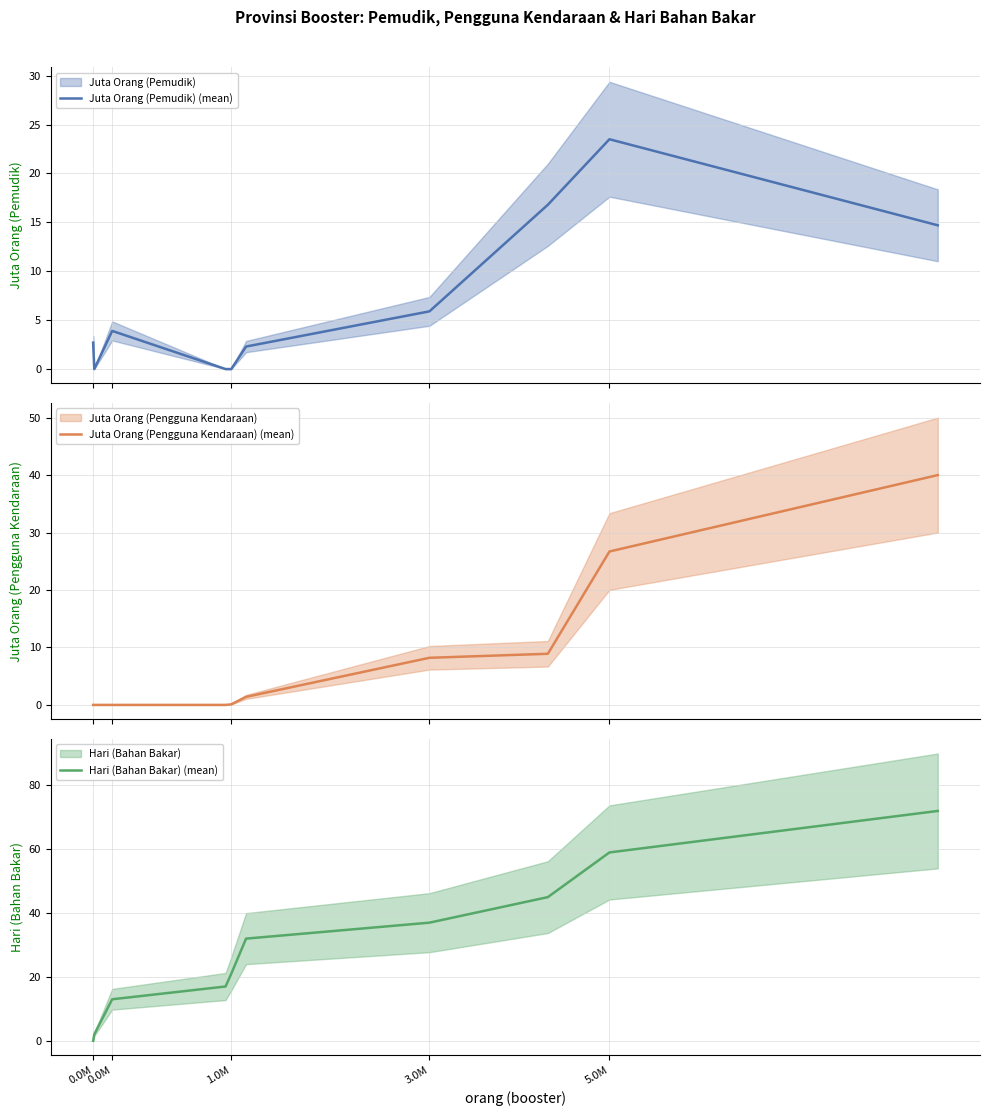

What is the highest value of the Juta Orang (Pemudik) (mean) series?

23.5